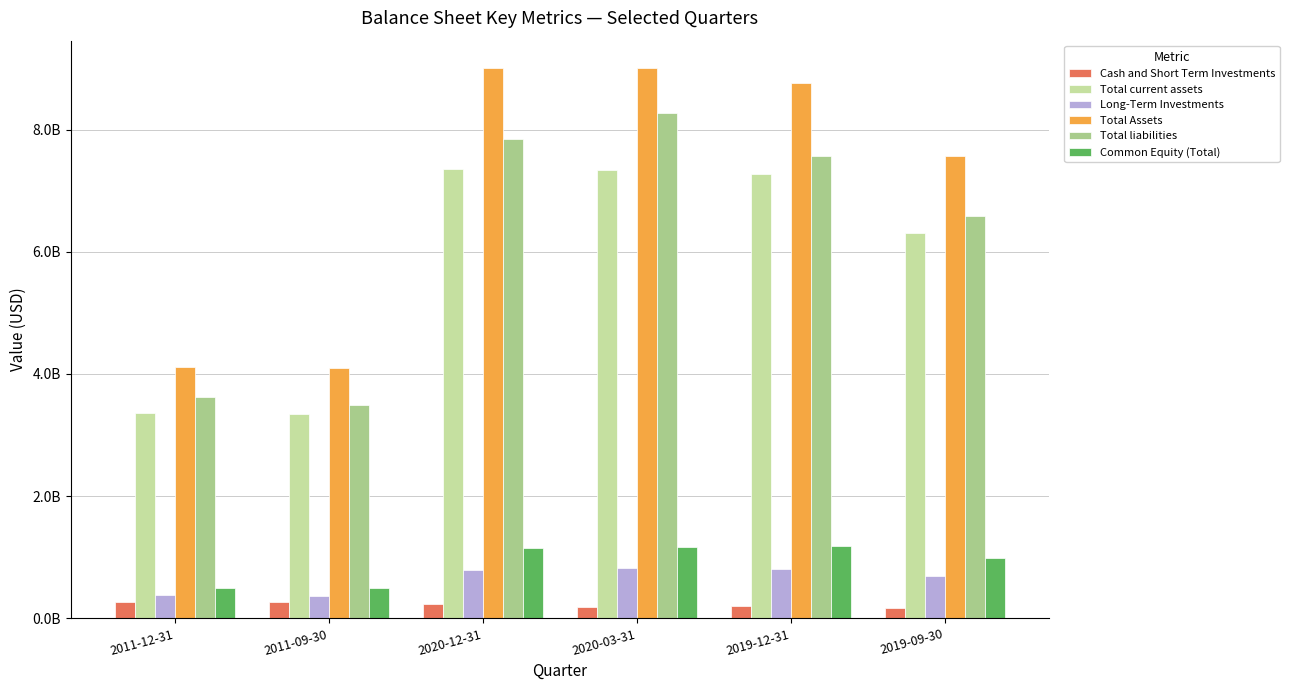

What is the difference between the second highest and second lowest values in the Total current assets series?

3990594000